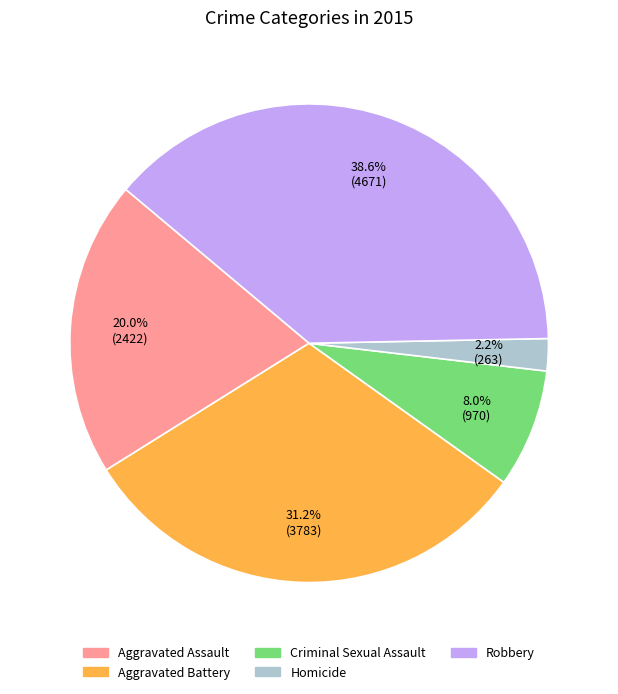

Is it true that Criminal Sexual Assault is 8% of the pie?

True